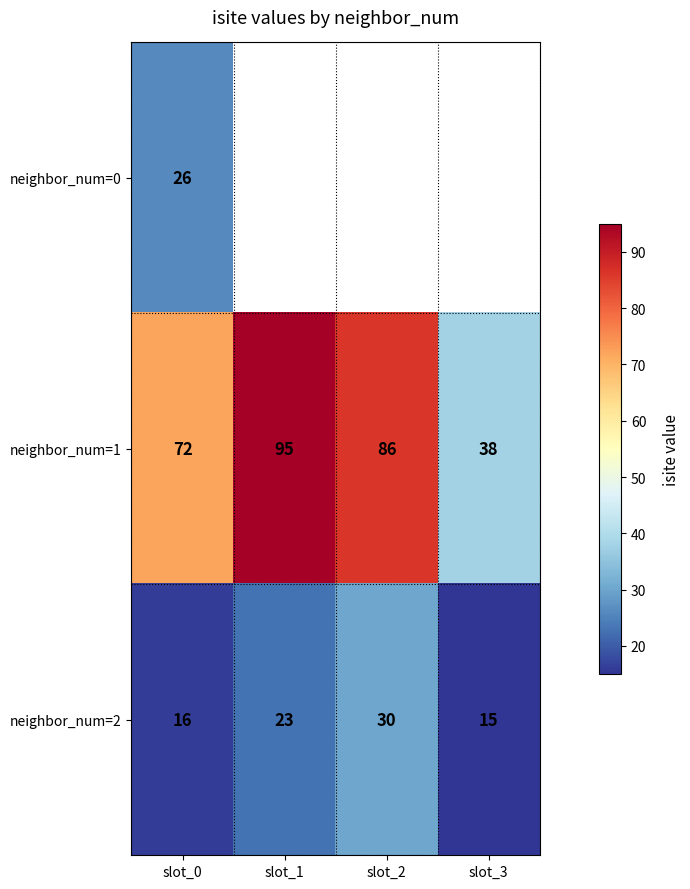

What is the maximum value shown in the chart?

95.0